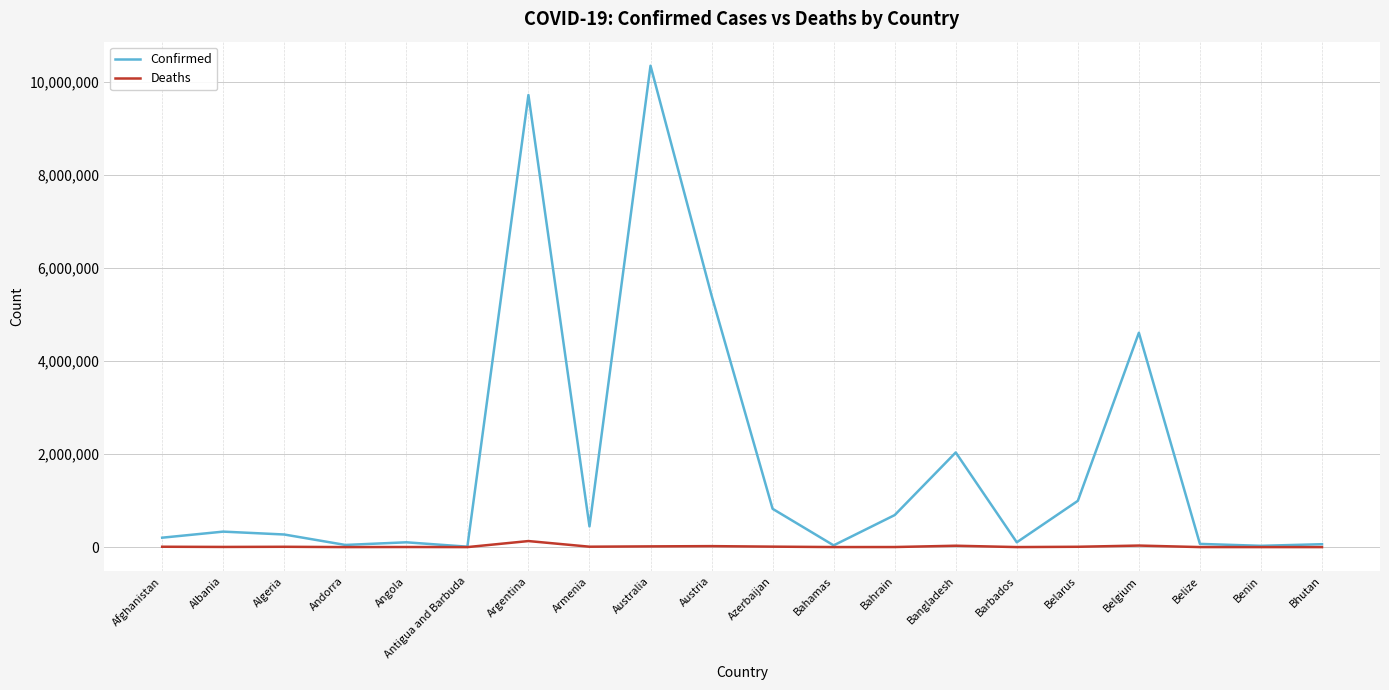

The value of Confirmed at Belarus is 1363978. True or false?

False